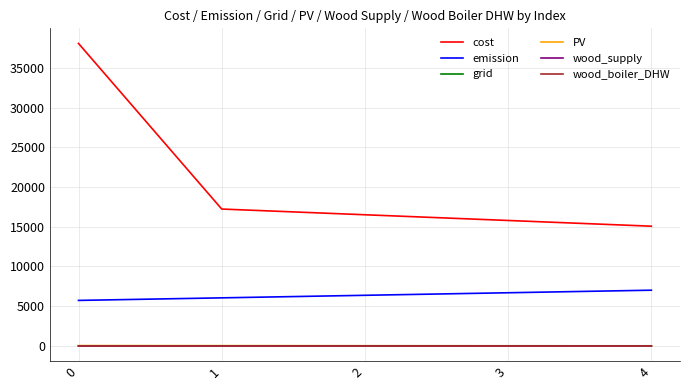

How many values in the cost series are below 16512?

2